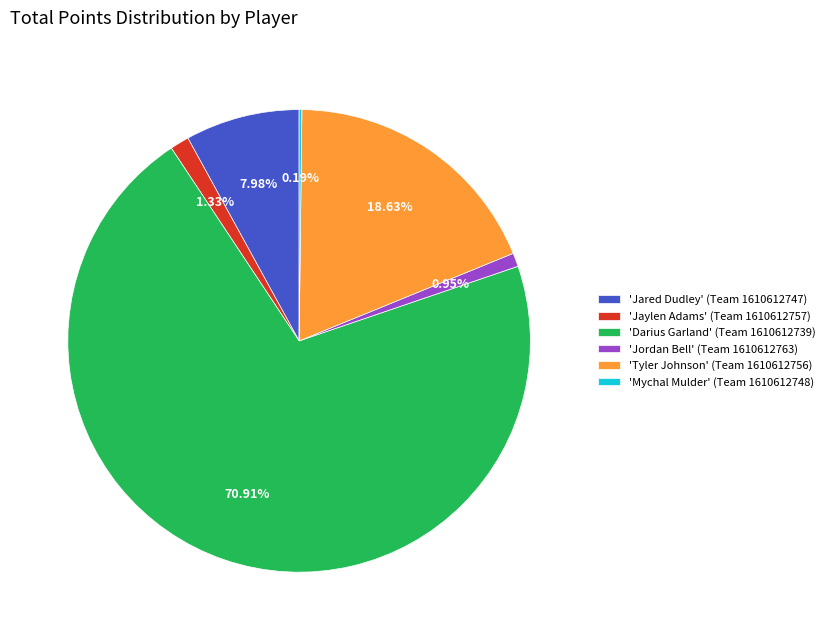

Which has a higher value, 'Tyler Johnson' (Team 1610612756) or 'Jaylen Adams' (Team 1610612757)?

'Tyler Johnson' (Team 1610612756)